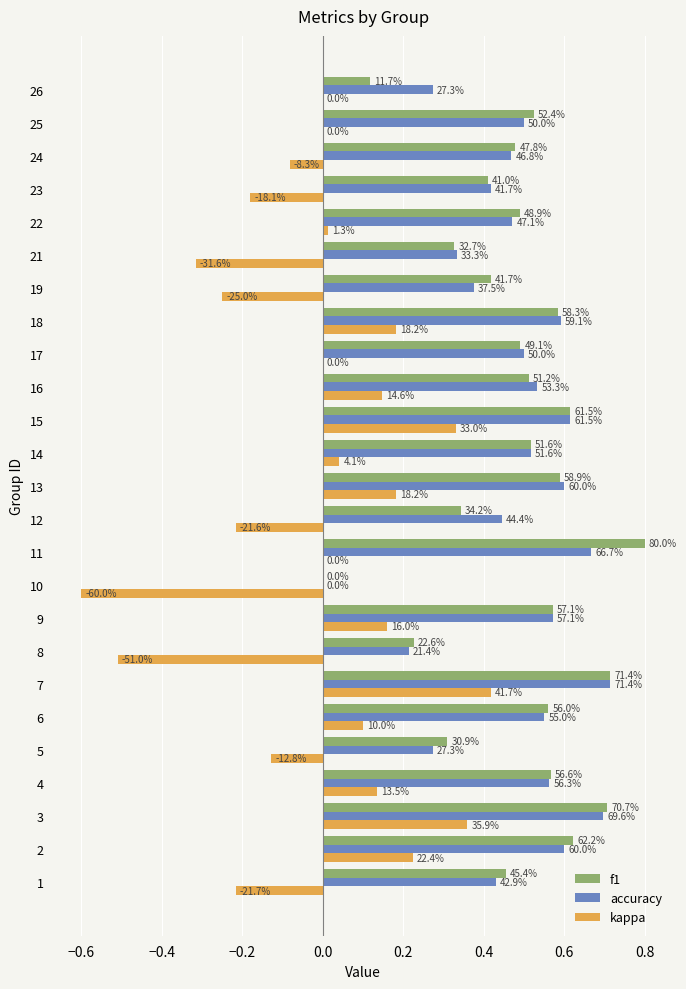

What position from the left is 0.6?

8